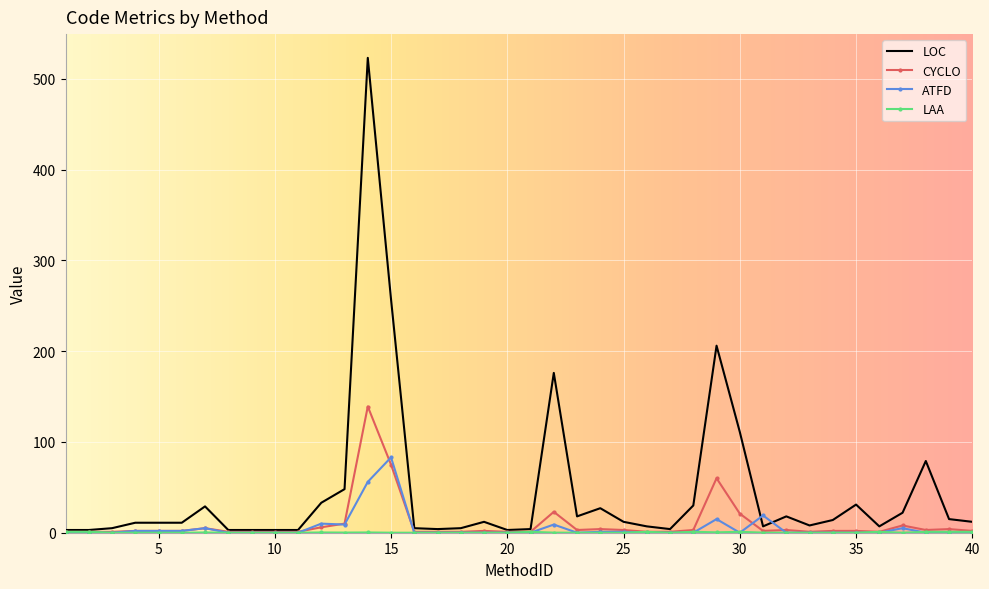

Which series has the largest range (max minus min)?

LOC